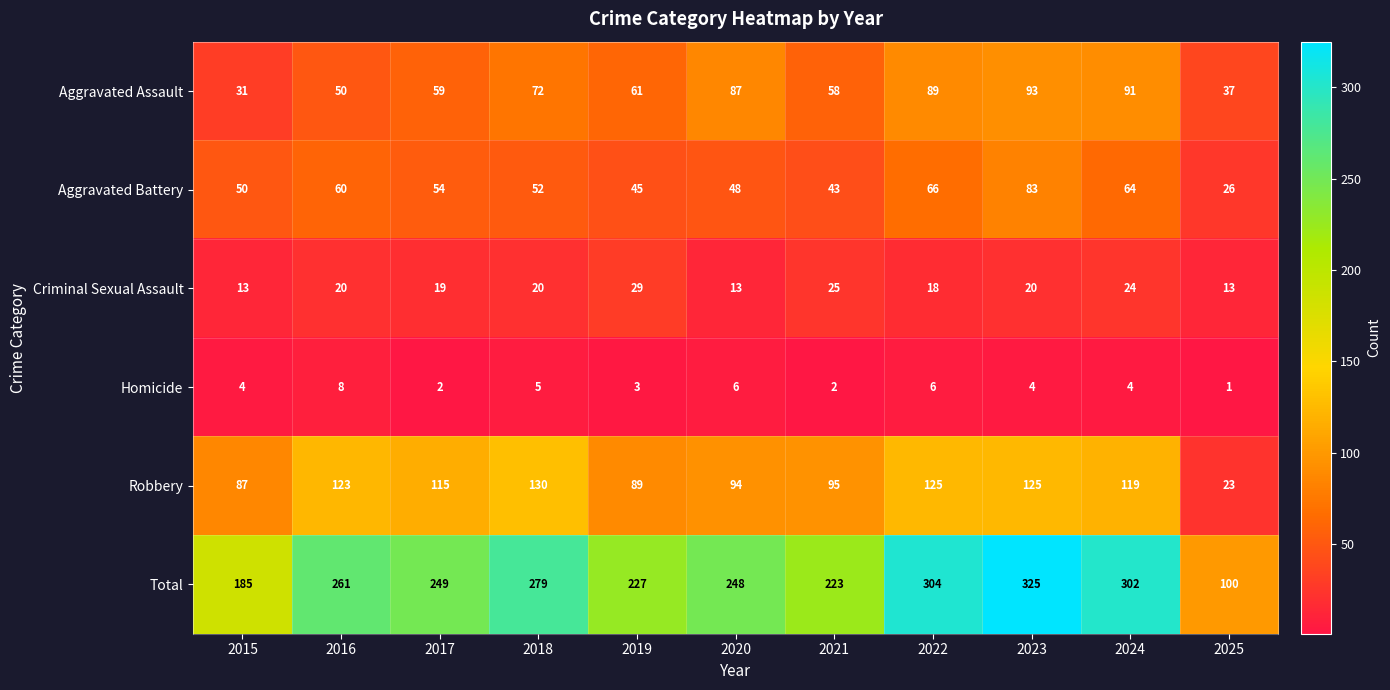

What is the greatest value displayed?

325